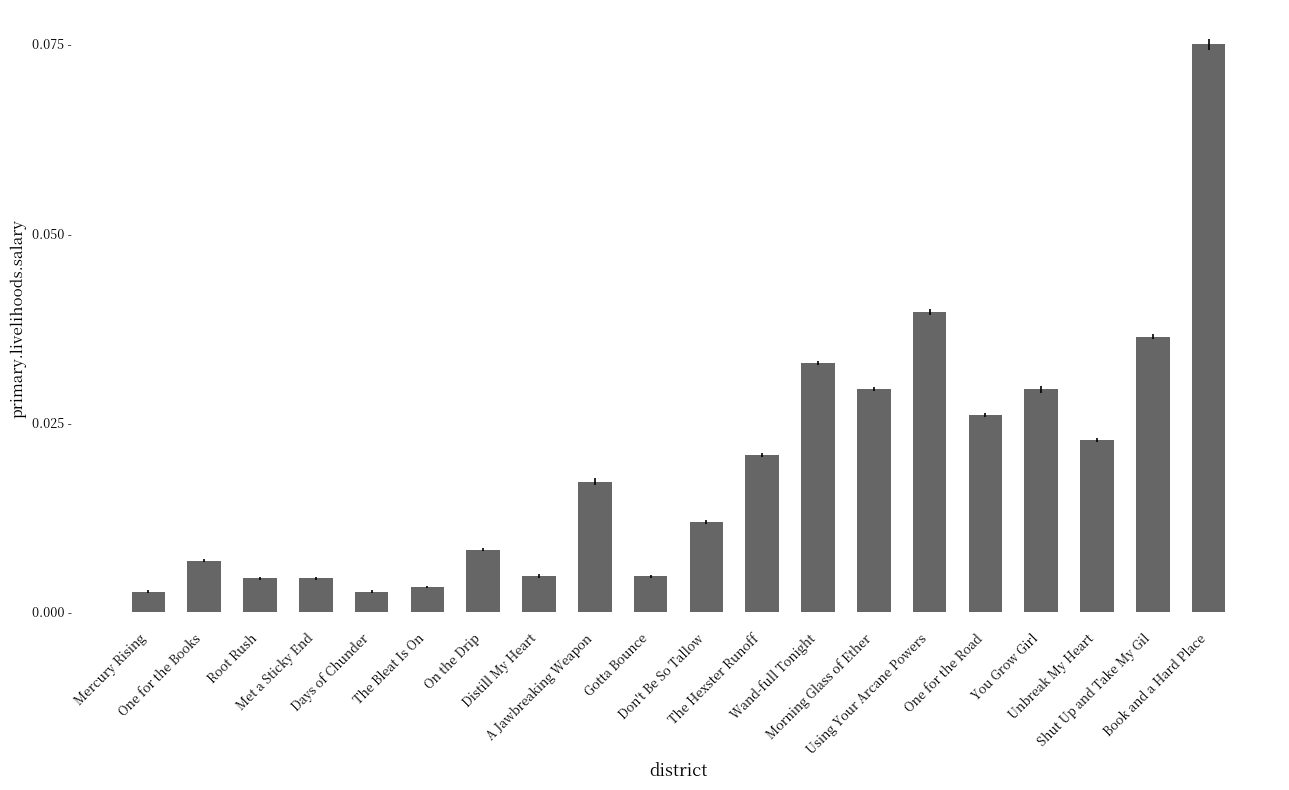

List the labels in order of value, largest first.

Book and a Hard Place, Using Your Arcane Powers, Shut Up and Take My Gil, Wand-full Tonight, Morning Glass of Ether, You Grow Girl, One for the Road, Unbreak My Heart, The Hexster Runoff, A Jawbreaking Weapon, Don't Be So Tallow, On the Drip, One for the Books, Distill My Heart, Gotta Bounce, Root Rush, Met a Sticky End, The Bleat Is On, Mercury Rising, Days of Chunder